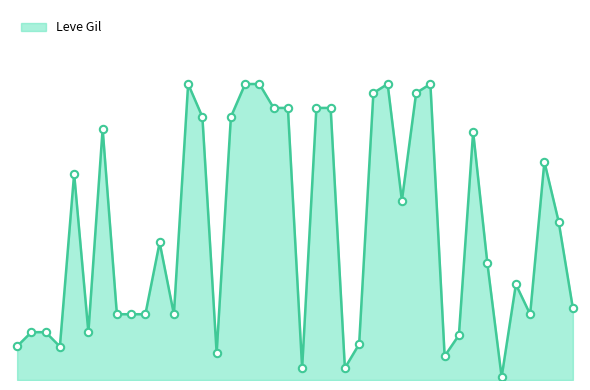

Is this an area chart (filled region under the line)?

Yes